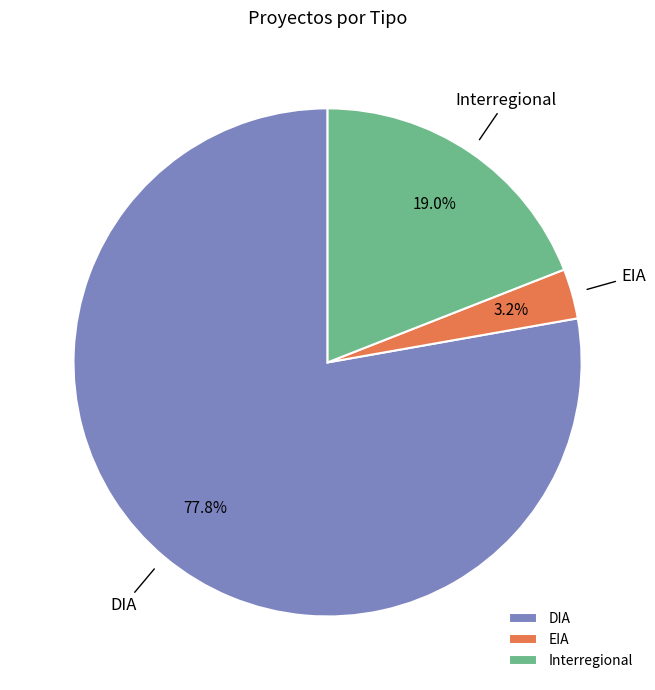

How many slices are in this pie chart?

3